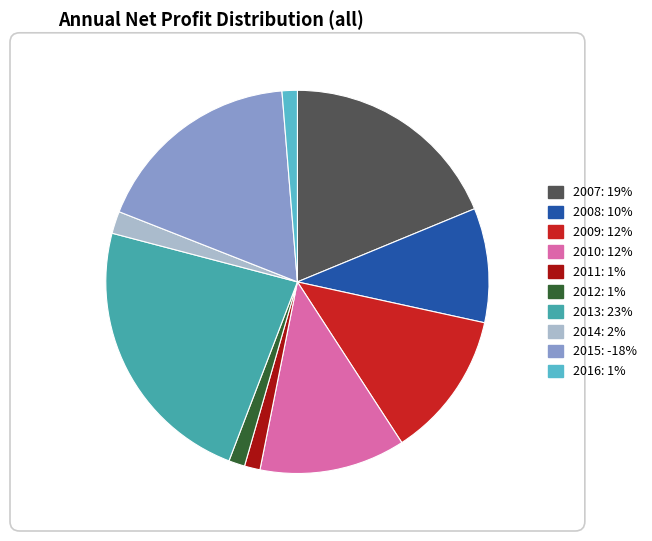

Does 2014 account for over 50% of the chart?

No